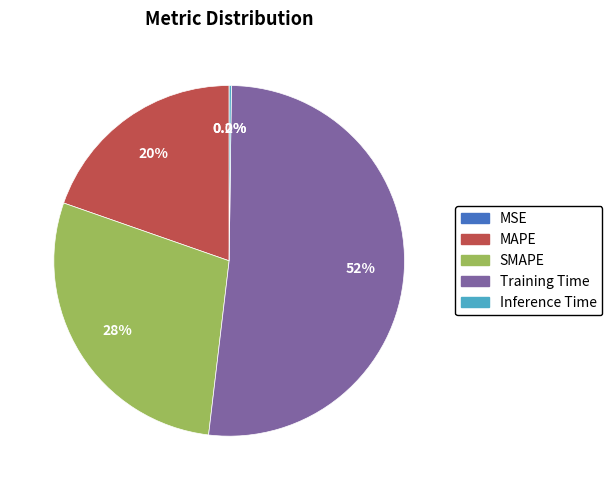

To the nearest percent, what is the difference between the largest and smallest slice percentages?

52%